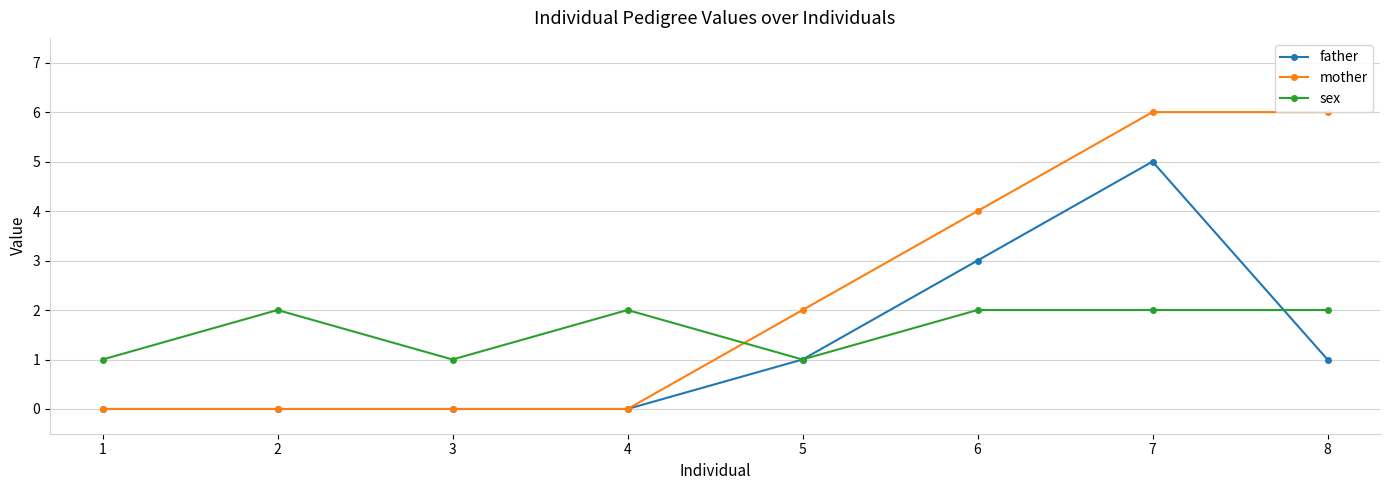

How many lines are shown in the chart?

3